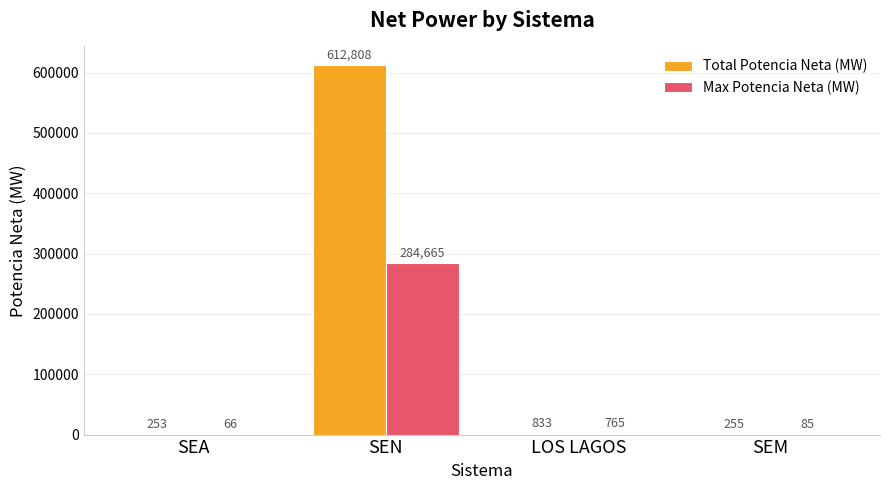

At which category does the chart reach its peak across all series?

SEN